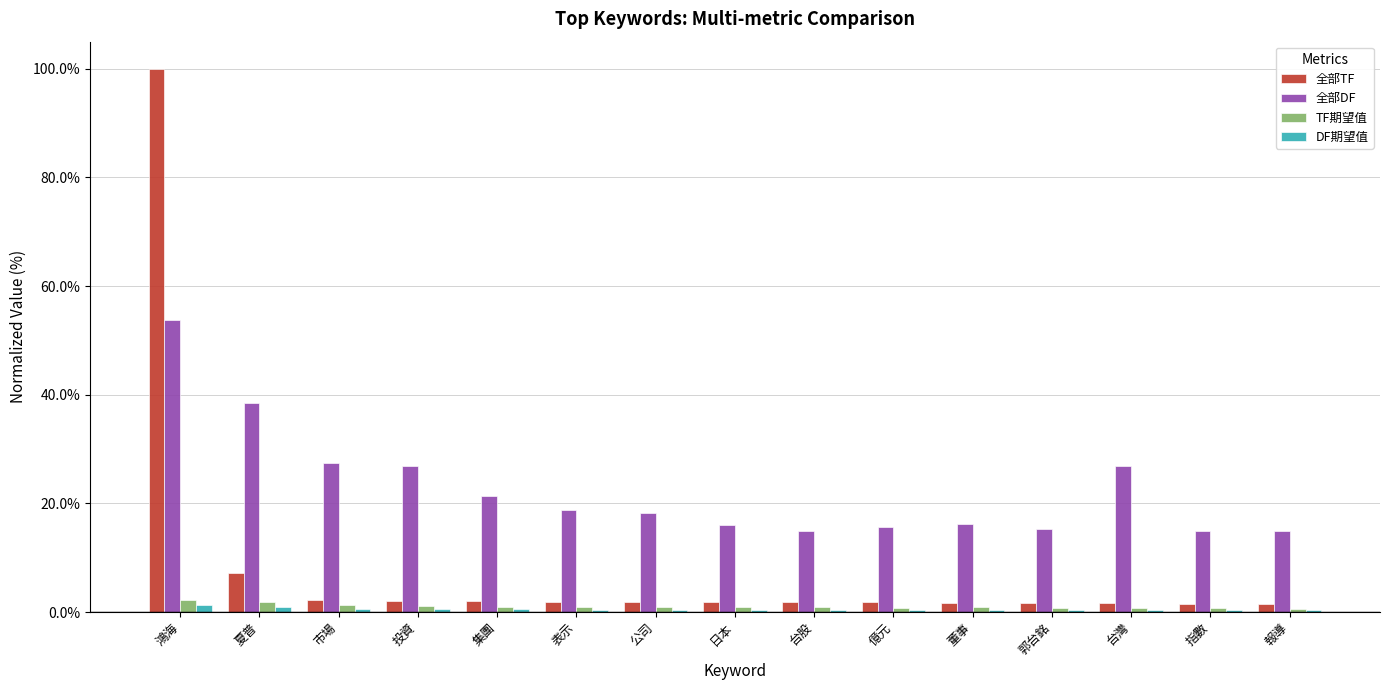

What are all the series names shown in the legend?

全部TF, 全部DF, TF期望值, DF期望值